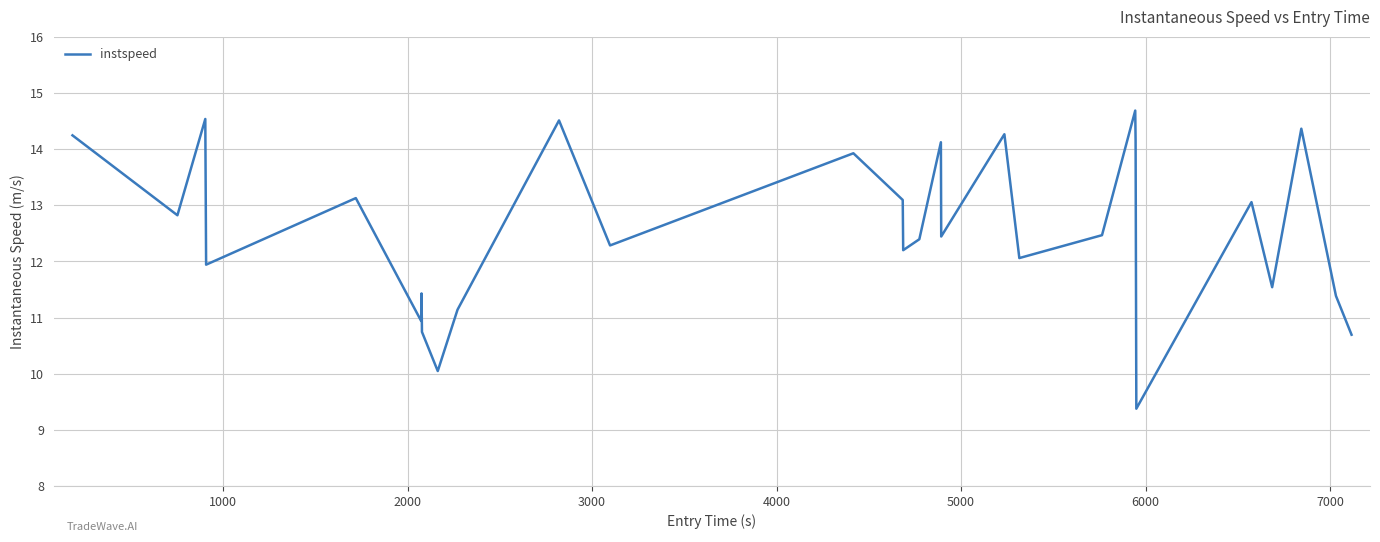

What is the greatest value displayed?

14.7